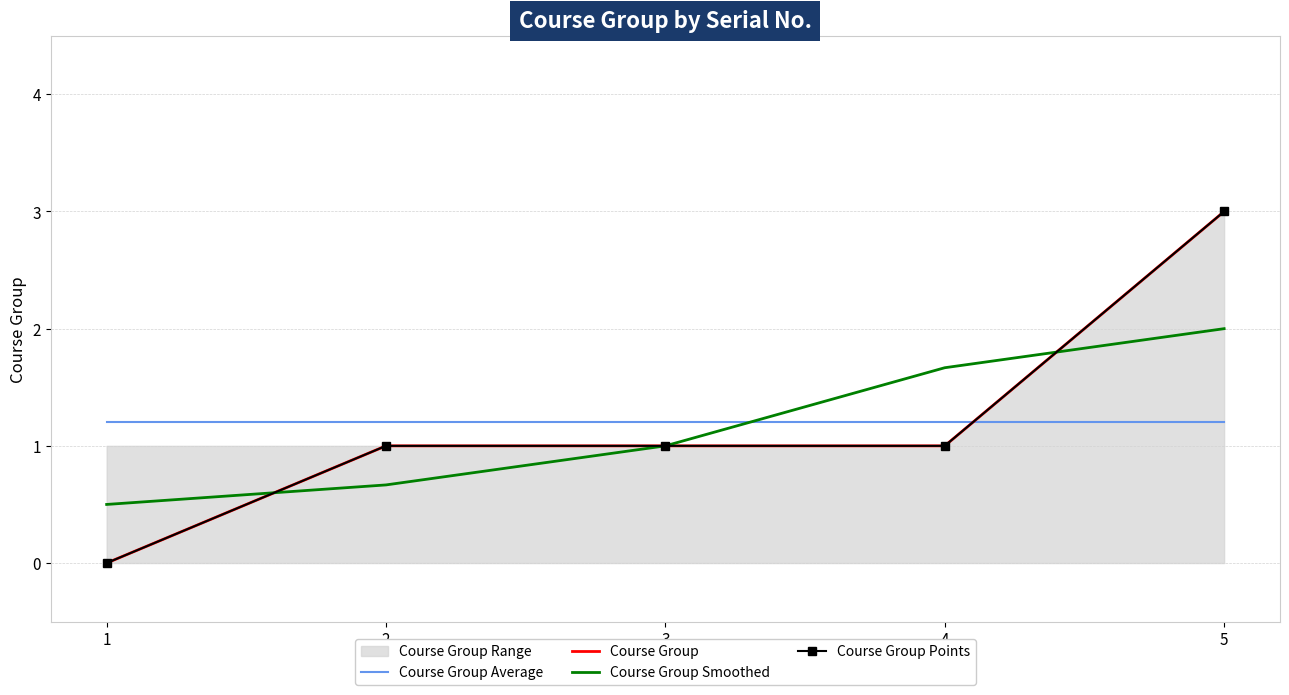

Which series has the largest range (max minus min)?

Course Group